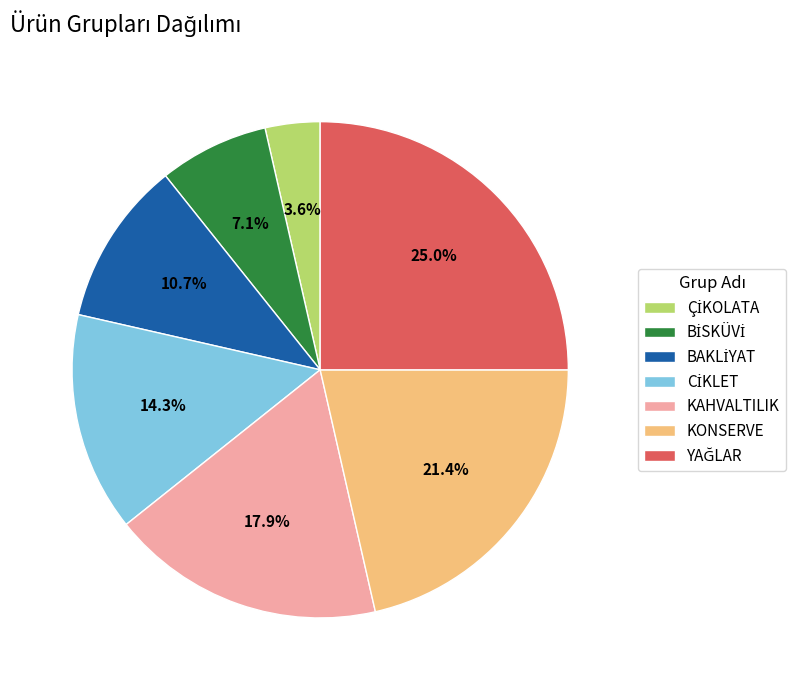

To the nearest percent, what percentage of the pie is KONSERVE?

21%